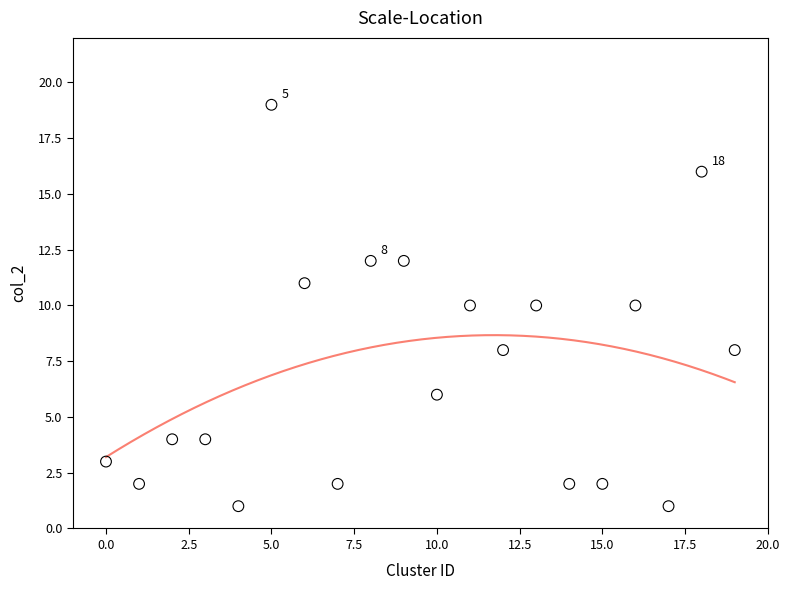

What is the range of Y values (max minus min)?

18